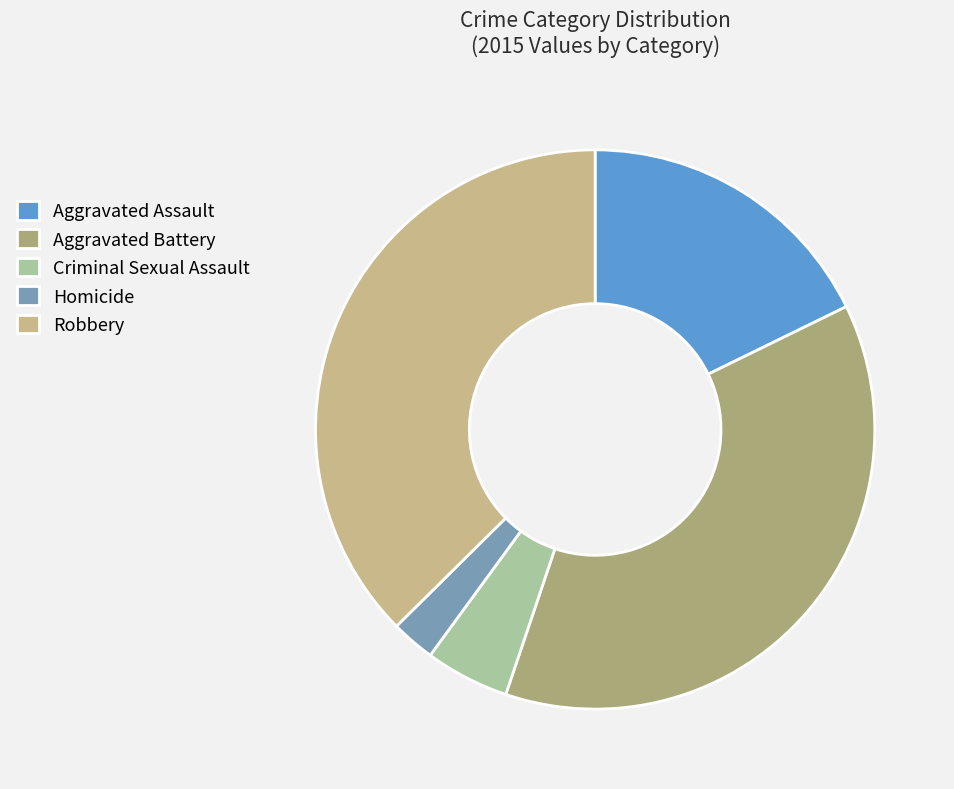

Which slice is the smallest?

Homicide